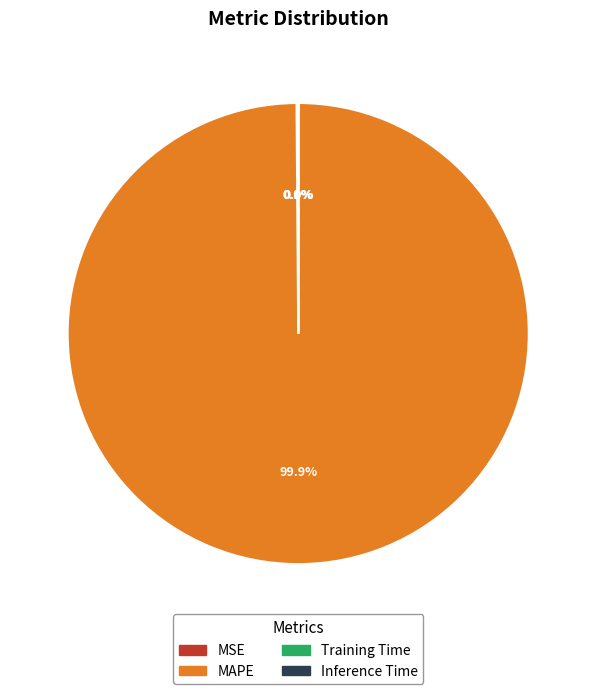

Is MAPE the majority of the pie?

Yes